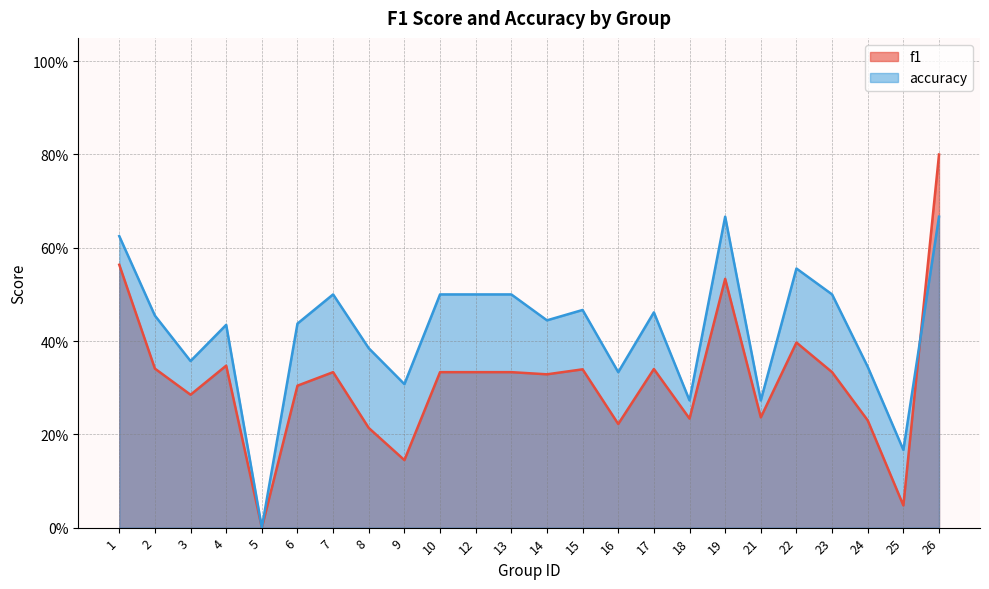

At which category is the sum across all series the highest?

26